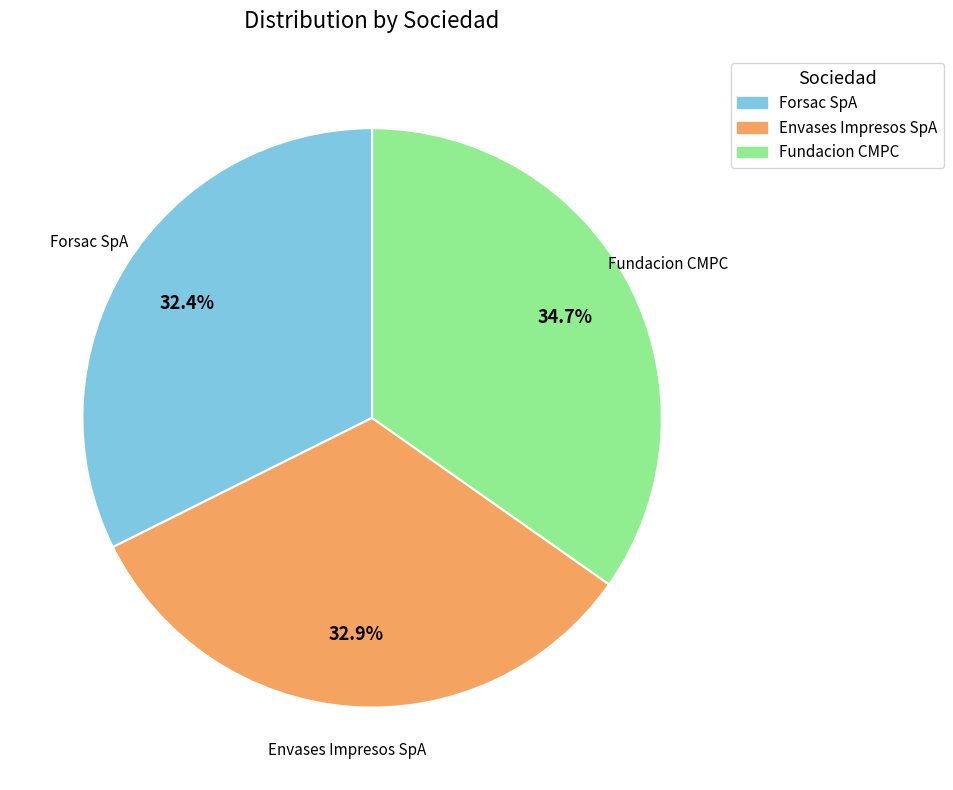

Is Envases Impresos SpA the majority of the pie?

No